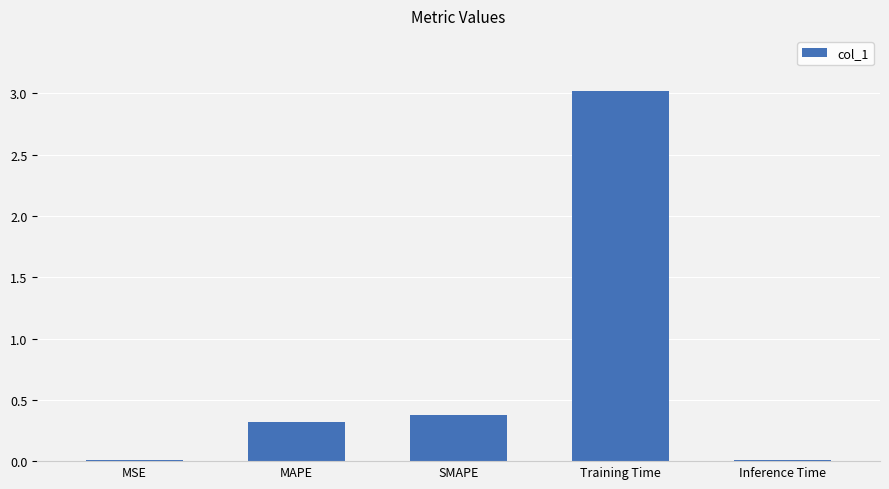

What is the label of the 2nd bar from the left?

MAPE